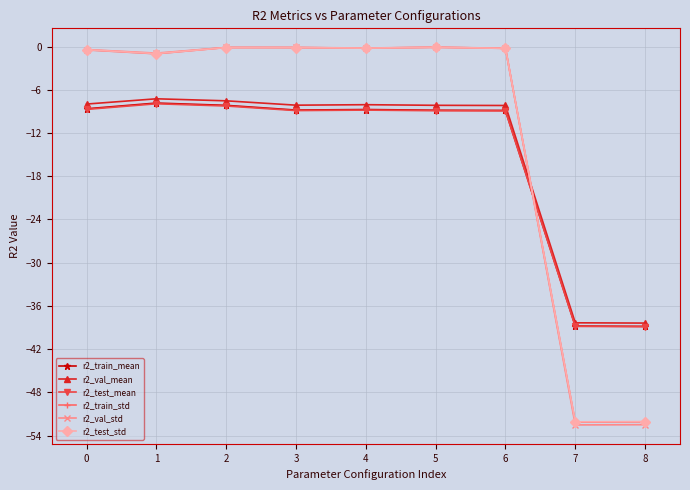

What is the total value across all series at 7?

-272.8